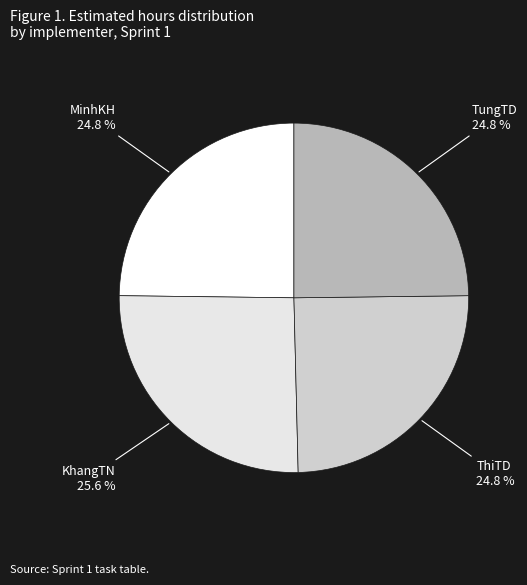

What is the total percentage of ThiTD and KhangTN?

50.4%